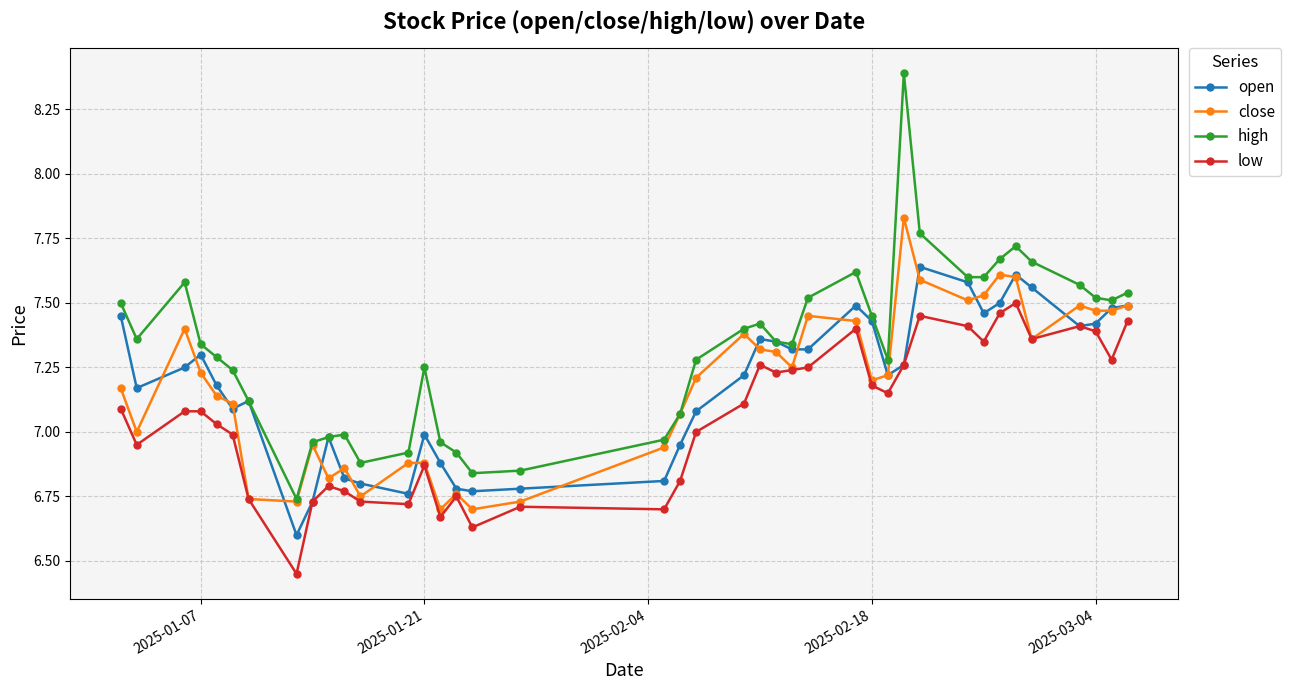

True or false: open has more than 2 interior local peaks.

True